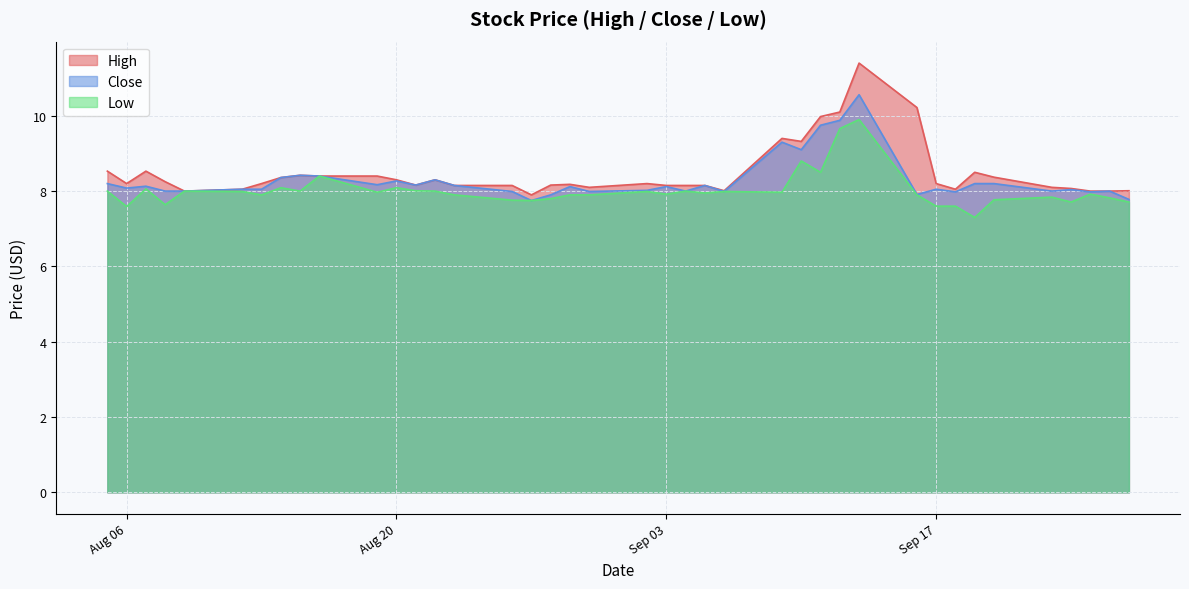

Which series has the widest spread of values?

High